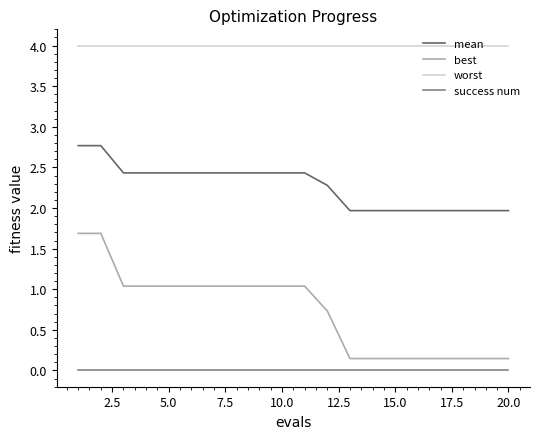

What is the minimum value for worst?

4.0